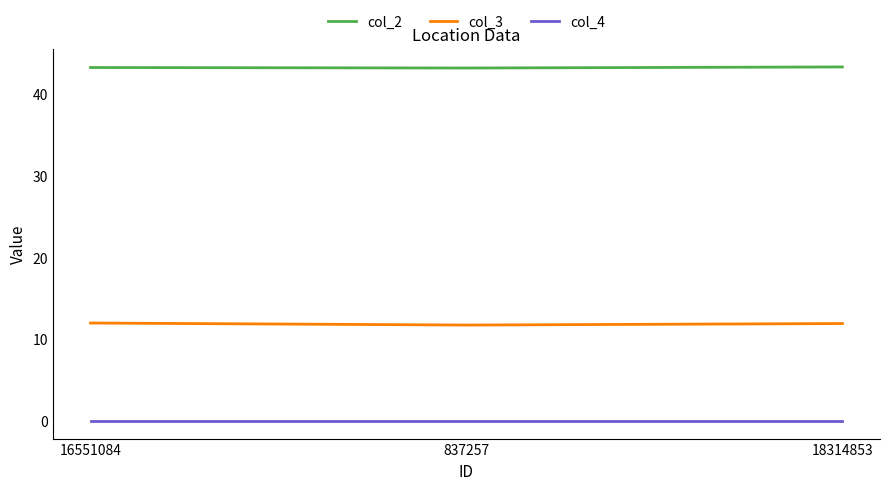

True or false: col_2 has a value of 43.2 at 837257.

True